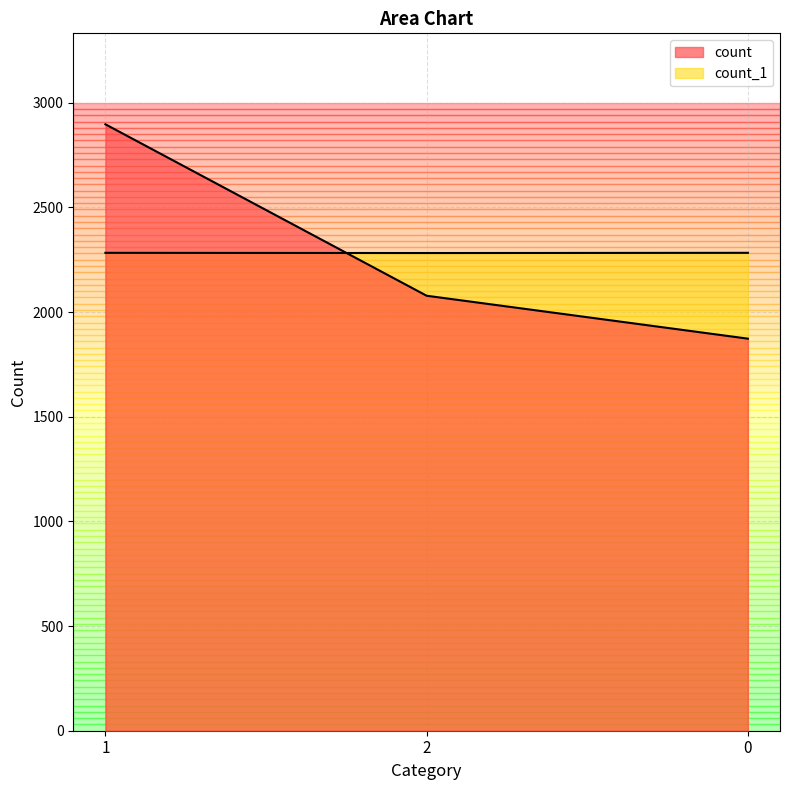

What is the label of the 1st point from the left?

1